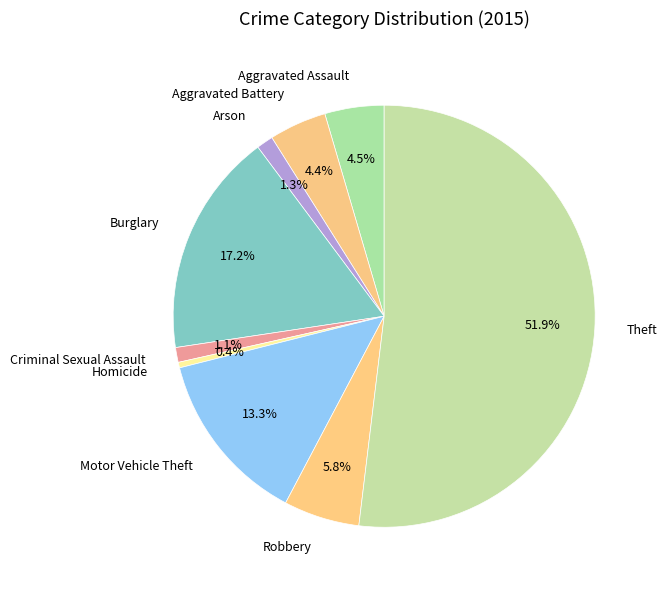

To the nearest percent, what is the combined percentage of Aggravated Battery and Arson?

6%